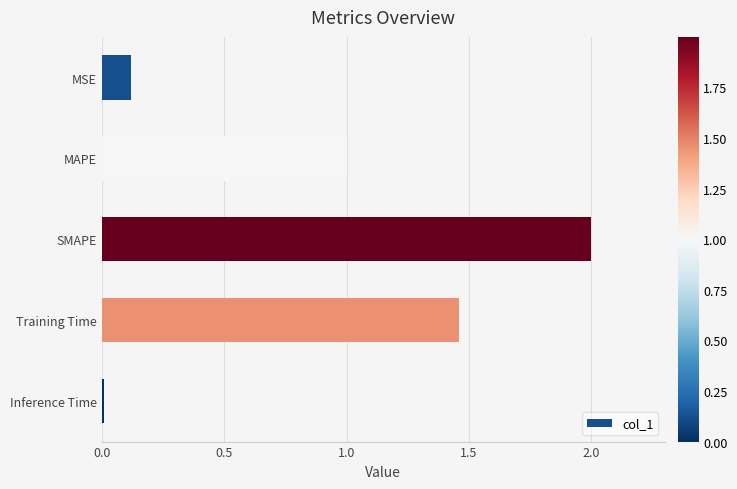

What is the difference between the second highest and second lowest values?

1.3